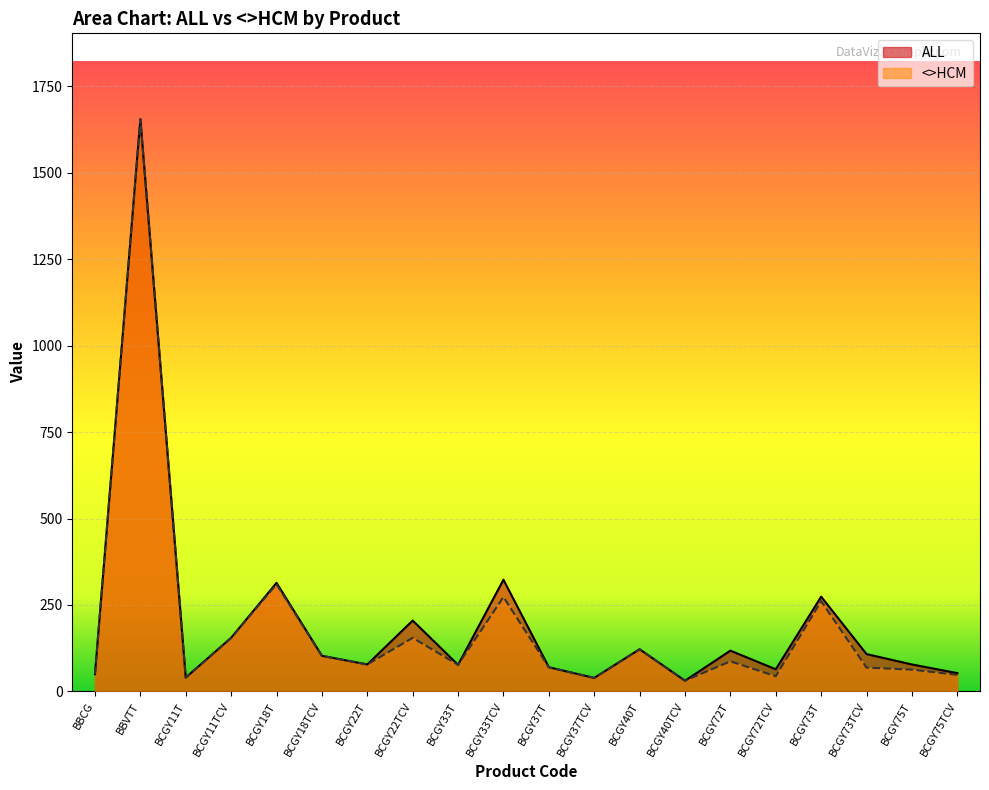

How many lines are shown in the chart?

2